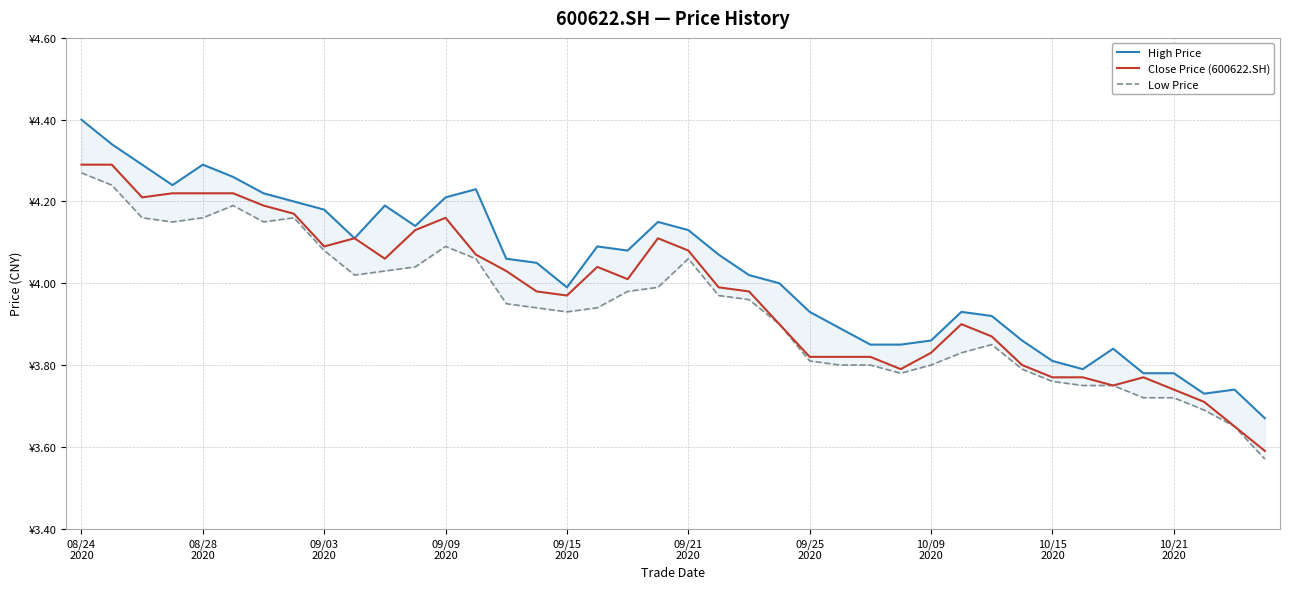

What is the difference between the High Price values at 21 and 12?

0.1